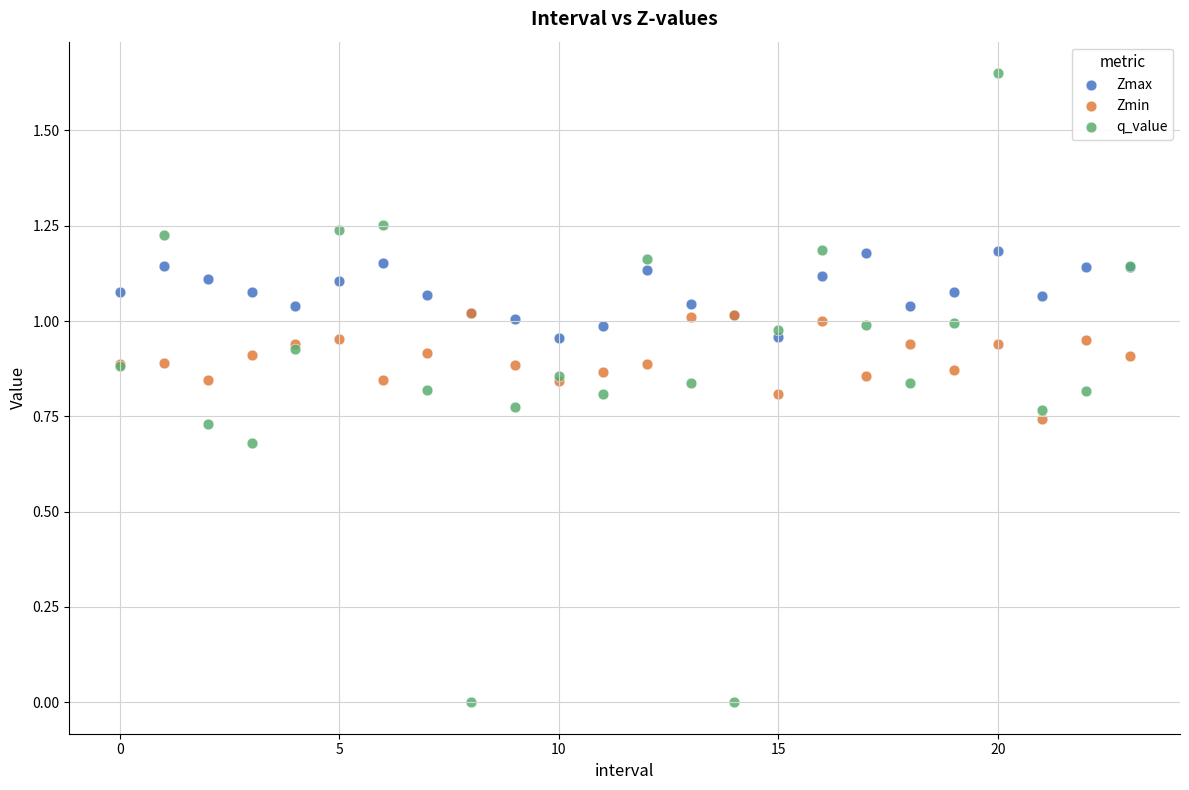

Which series contains the lowest Y value?

q_value